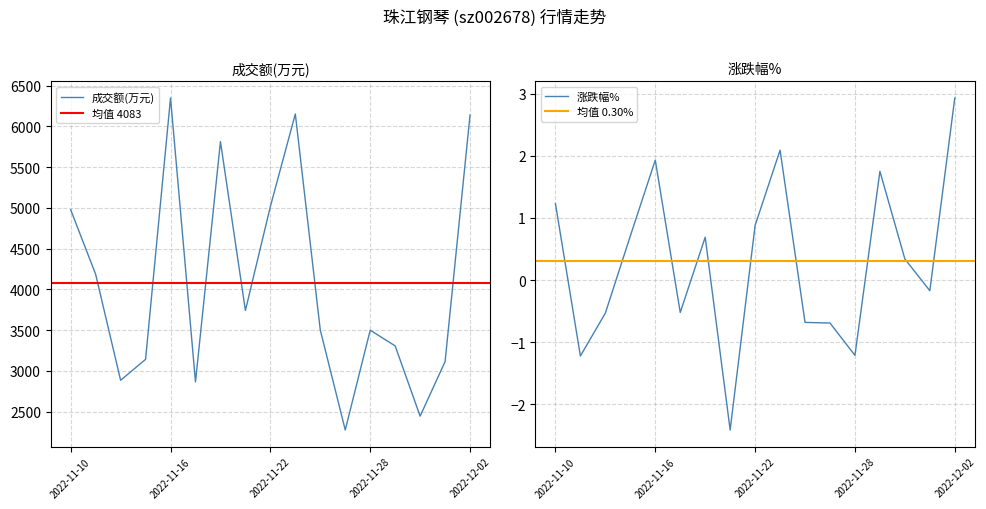

Rank the series by their average value, from lowest to highest.

涨跌幅%, 成交额(万元)